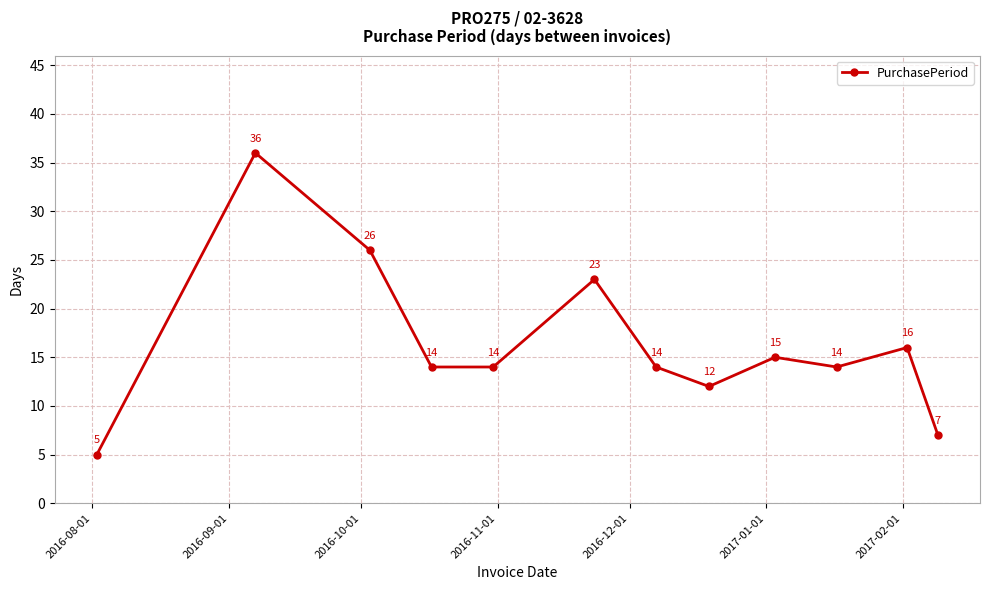

Is this an area chart (filled region under the line)?

No